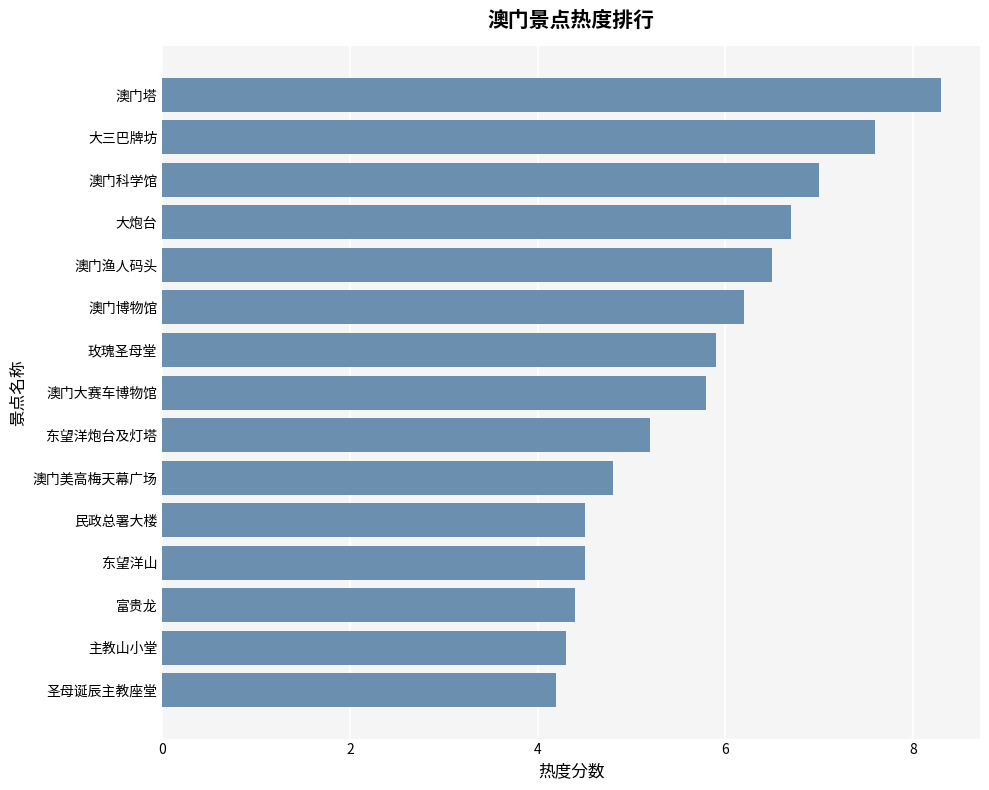

Where is the data nearest to the value 6?

玫瑰圣母堂